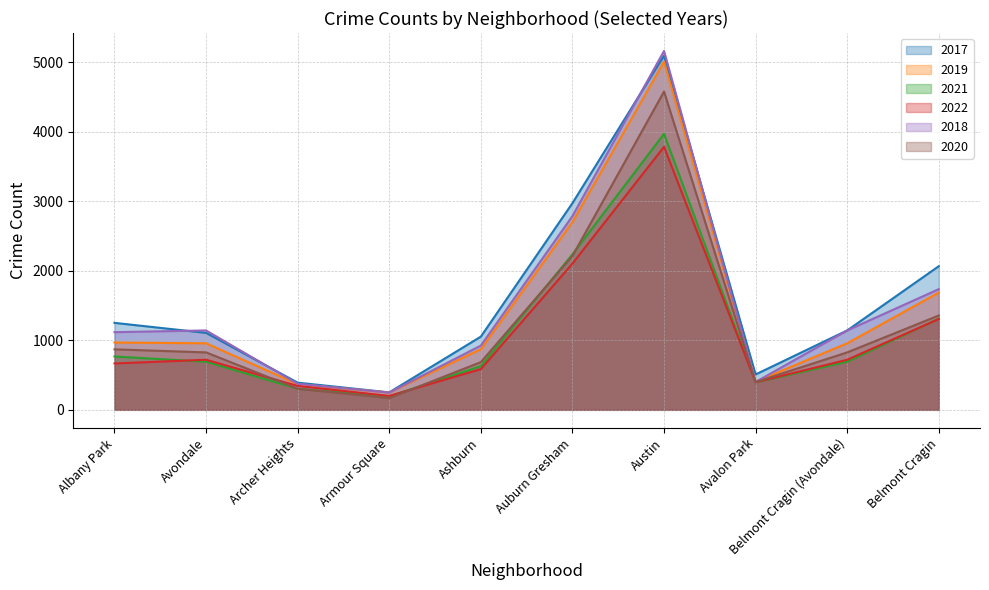

How many lines are shown in the chart?

6